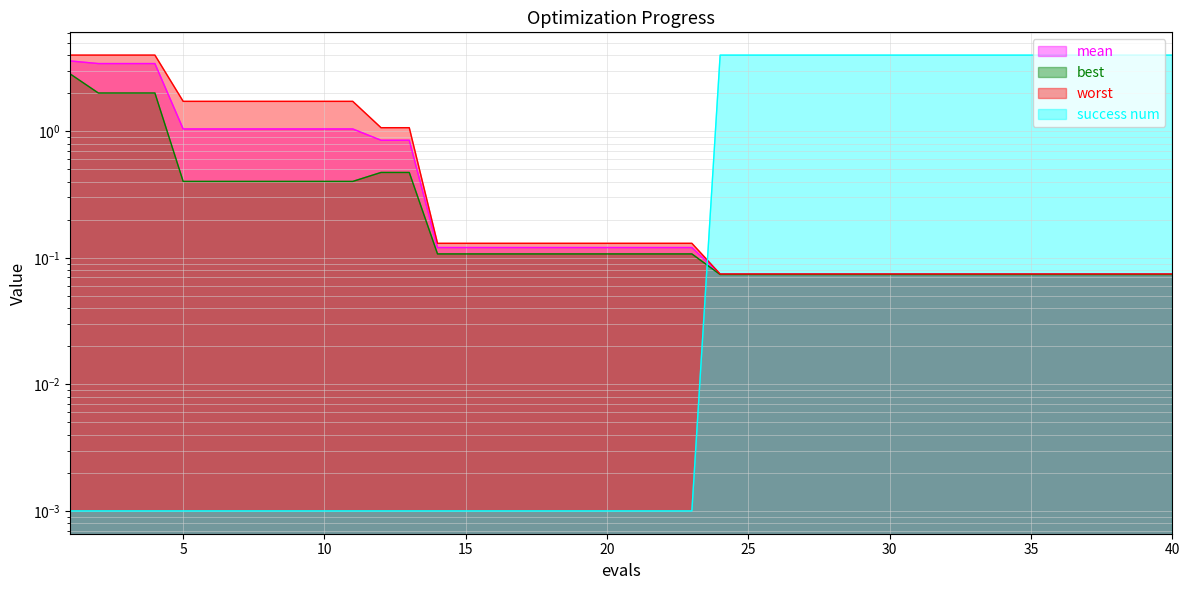

True or false: mean and best intersect in this chart.

False